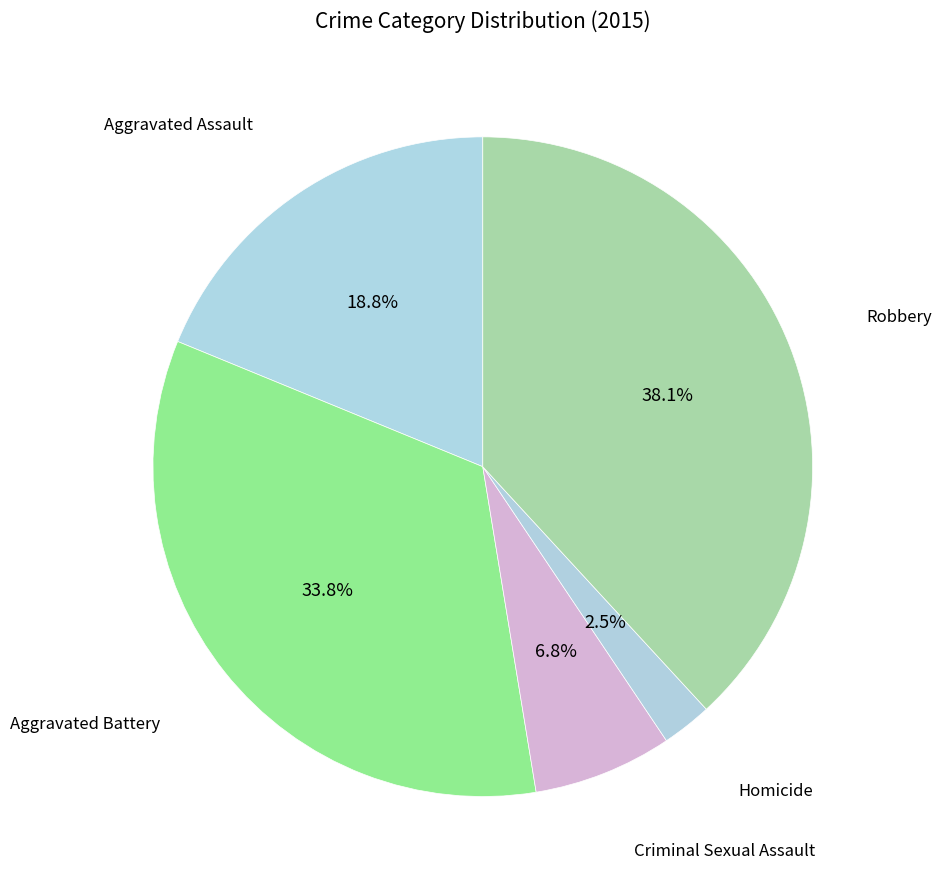

To the nearest percent, what is the difference between the Homicide and Robbery slice percentages?

36%